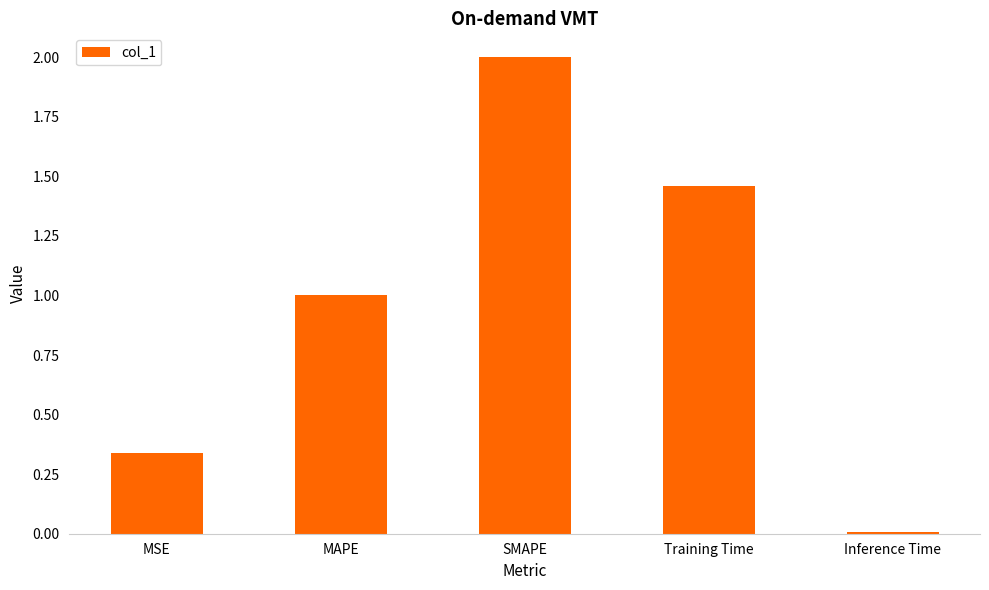

What is the value of the 3rd bar from the left?

2.0